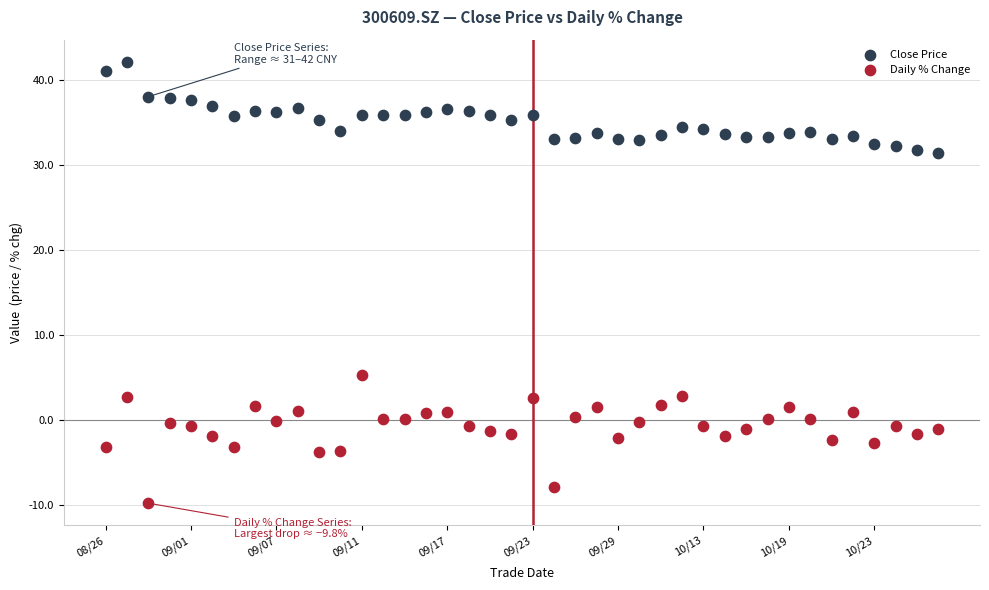

What are all the series names shown in the legend?

Close Price, Daily % Change